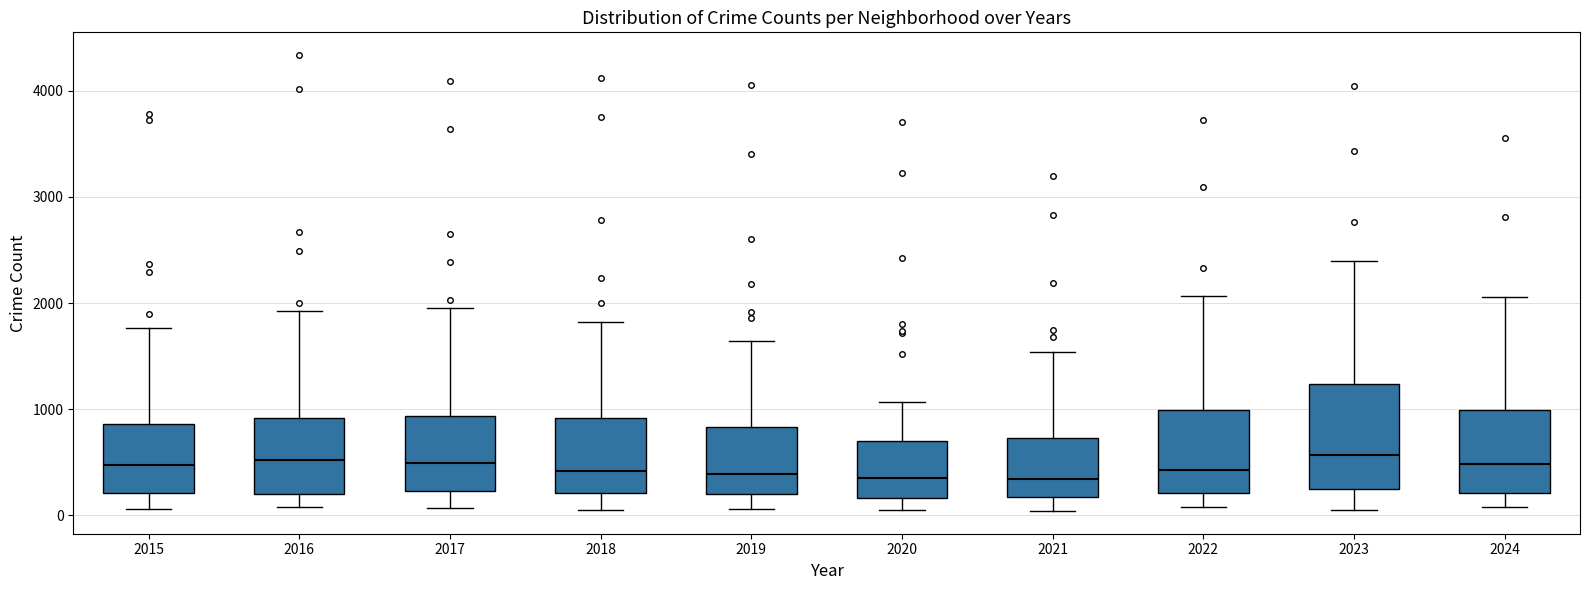

Reading left to right, transcribe this box plot: for each box, give where its median line is, the range the box spans, and where its two whiskers end, as read against the y-axis. The values are not printed on the chart, so give them approximately, as read against the axis.

2015: median 500, box 200 to 900, whiskers 100 to 1800
2016: median 500, box 200 to 900, whiskers 100 to 1900
2017: median 500, box 200 to 900, whiskers 100 to 1900
2018: median 400, box 200 to 900, whiskers 100 to 1800
2019: median 400, box 200 to 800, whiskers 100 to 1600
2020: median 300, box 200 to 700, whiskers 100 to 1100
2021: median 300, box 200 to 700, whiskers 0 to 1500
2022: median 400, box 200 to 1000, whiskers 100 to 2100
2023: median 600, box 200 to 1200, whiskers 100 to 2400
2024: median 500, box 200 to 1000, whiskers 100 to 2100